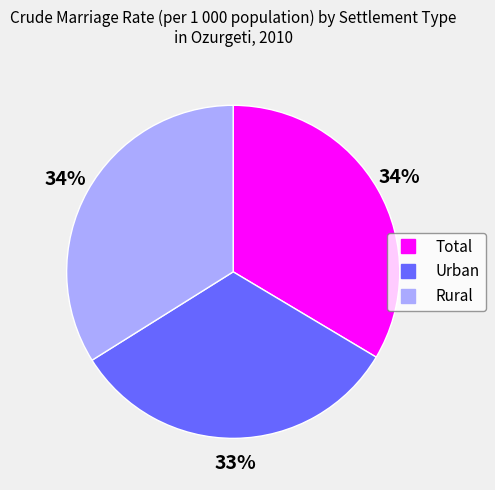

What is the smallest slice in the pie chart?

Urban